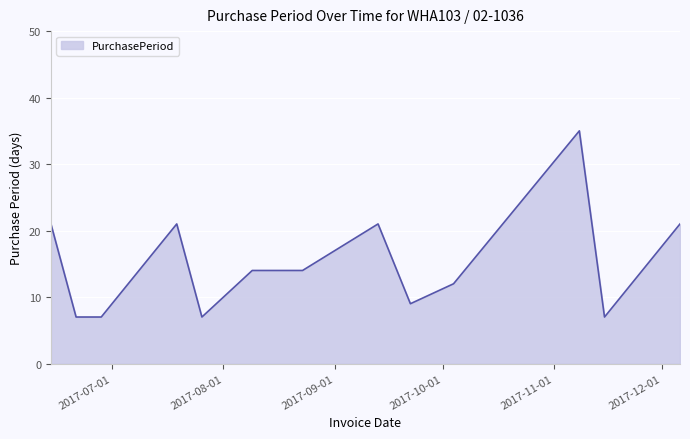

What is the maximum value shown in the chart?

35